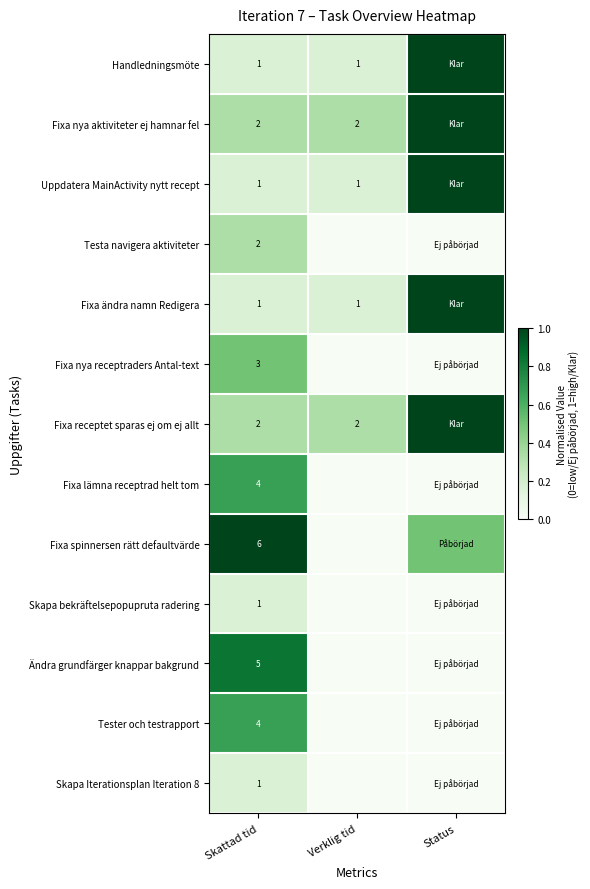

The Fixa lämna receptrad helt tom series shows 4.0 at Skattad tid. True or false?

True